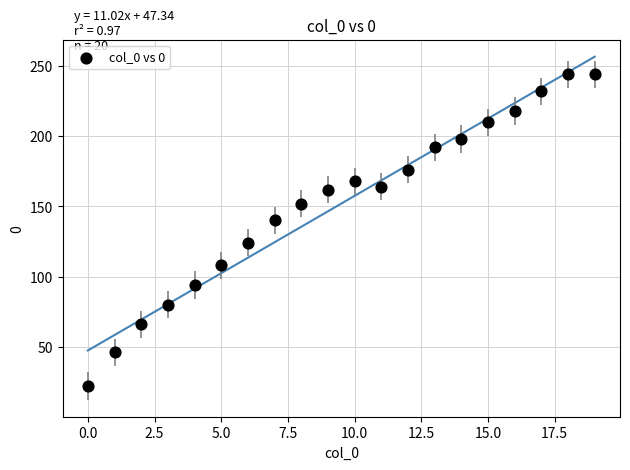

What is the range of Y values (max minus min)?

222